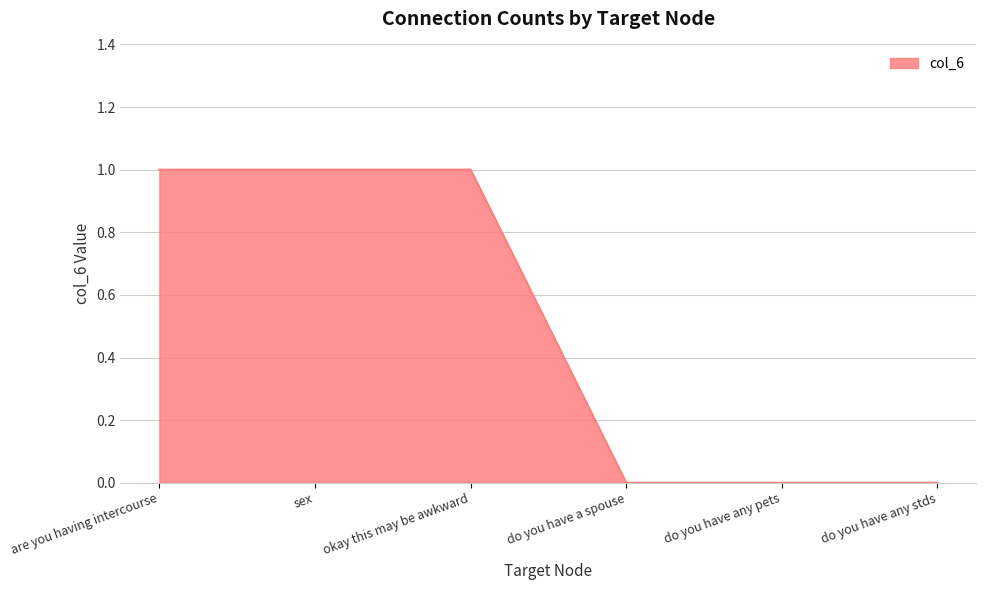

True or false: the data has more than 2 interior local peaks.

False